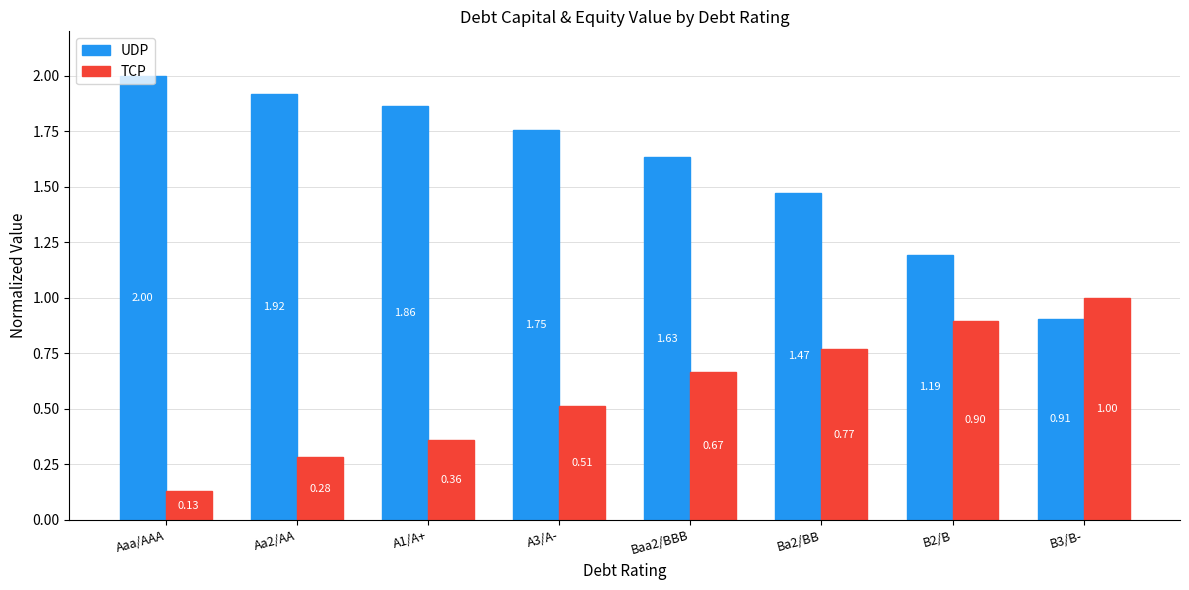

At how many categories does at least one series exceed 0?

8